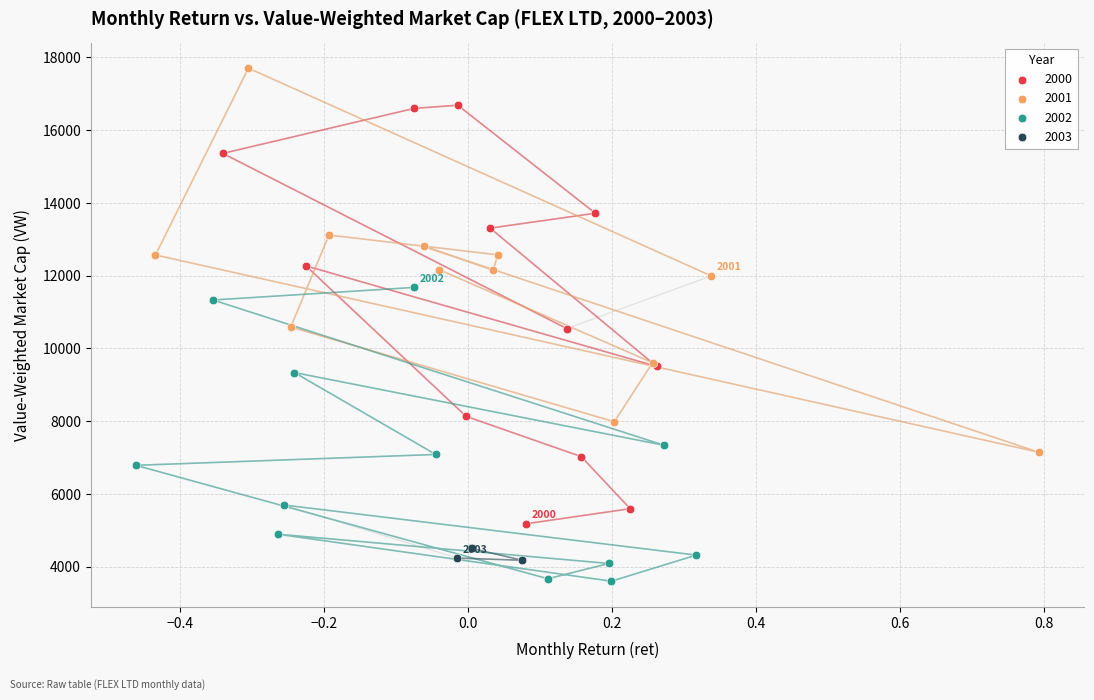

Which series has the largest Y range (max minus min)?

2000